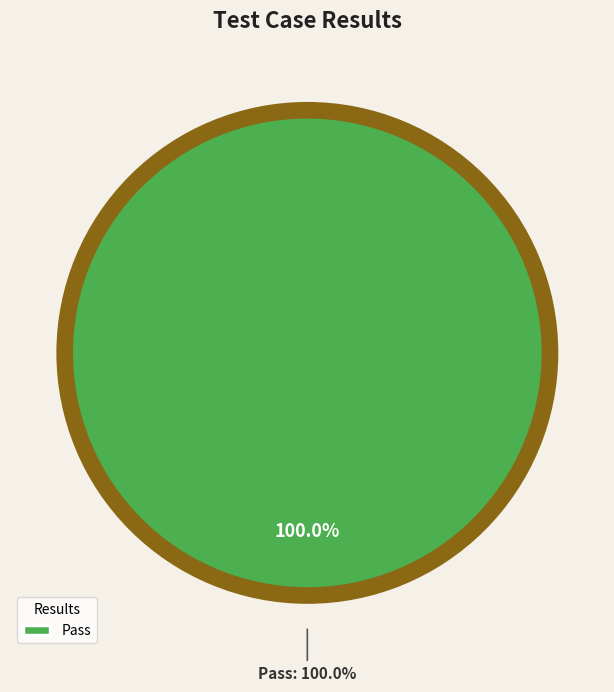

Which category has the biggest portion of the pie?

Pass